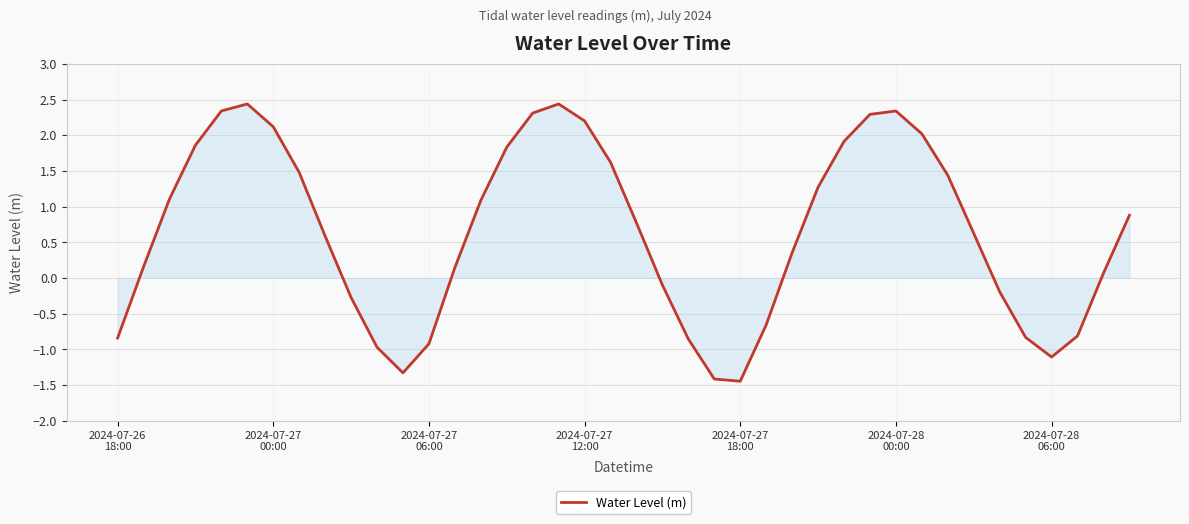

How many lines are shown in the chart?

1